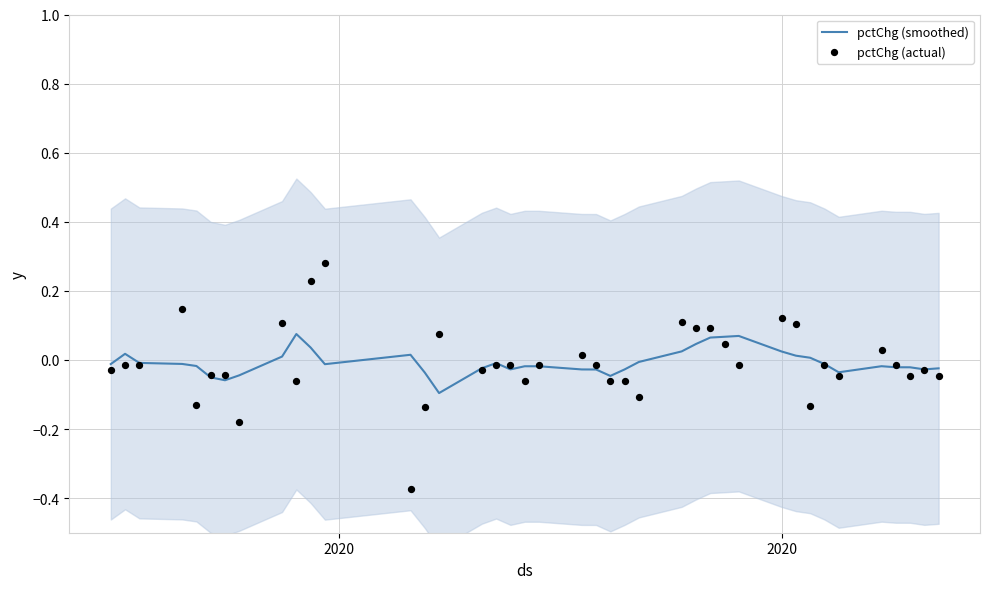

Which series contains the highest Y value?

pctChg (actual)